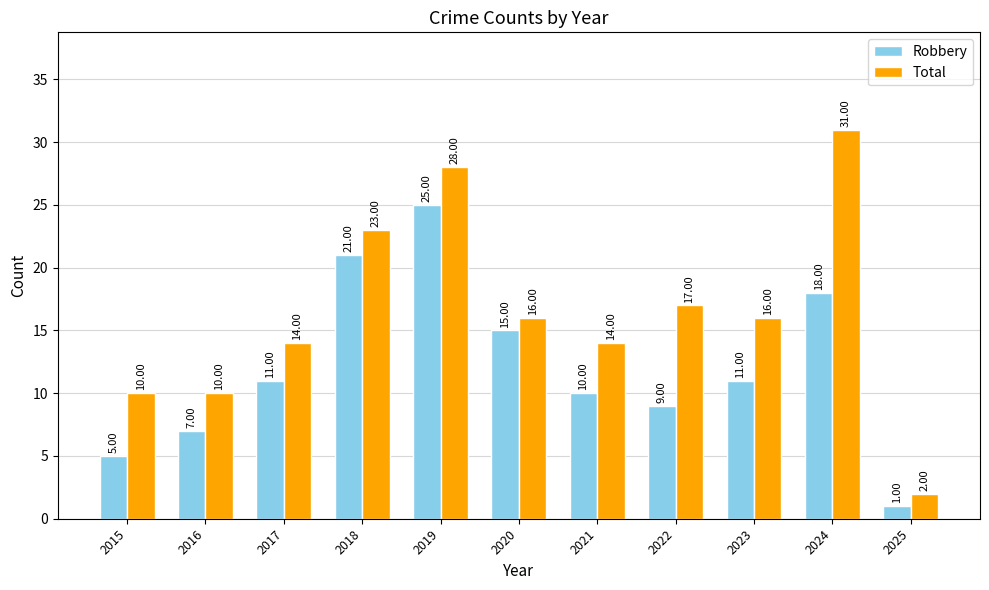

What is the maximum value shown in the chart?

31